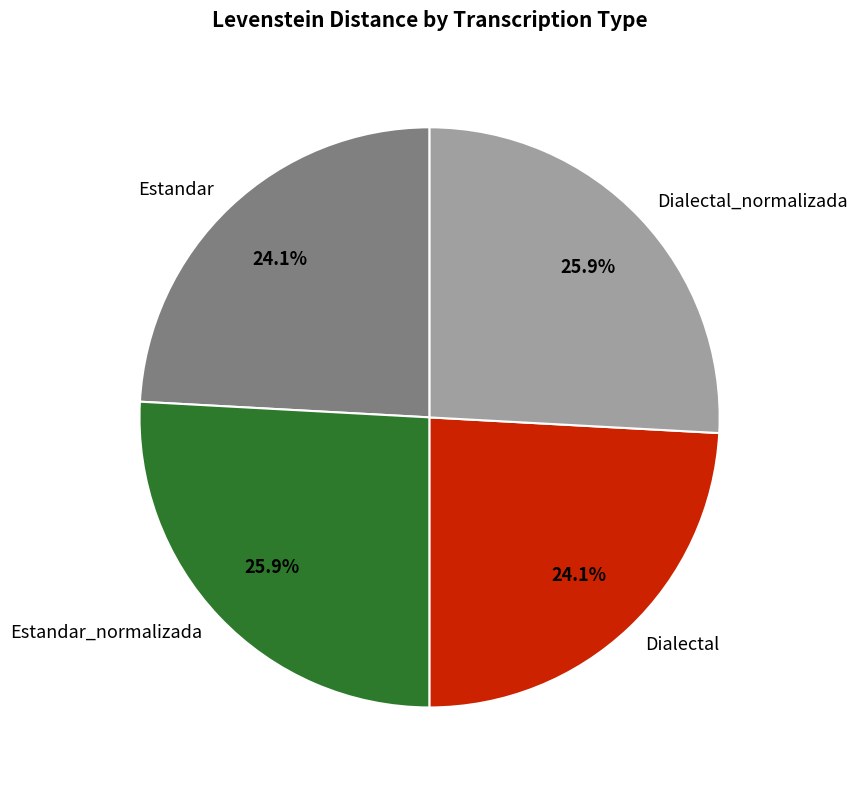

To the nearest percent, what portion does Dialectal_normalizada represent?

26%